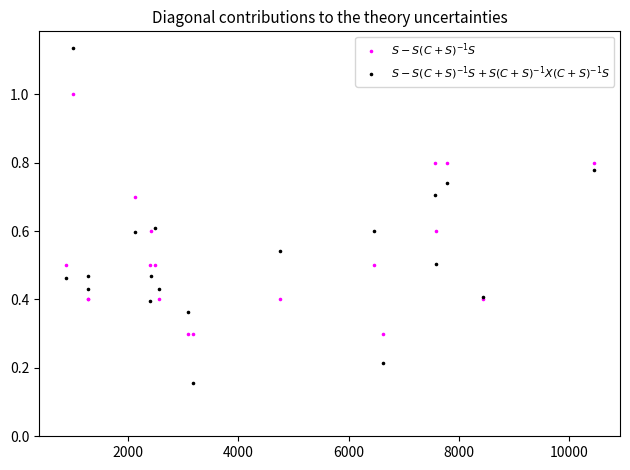

What are all the series names shown in the legend?

$S - S(C+S)^{-1}S$, $S - S(C+S)^{-1}S + S(C+S)^{-1}X(C+S)^{-1}S$